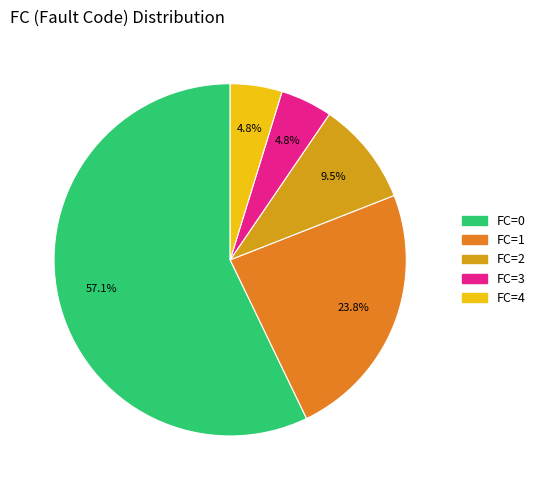

What percentage do FC=0 and FC=3 together represent?

61.9%